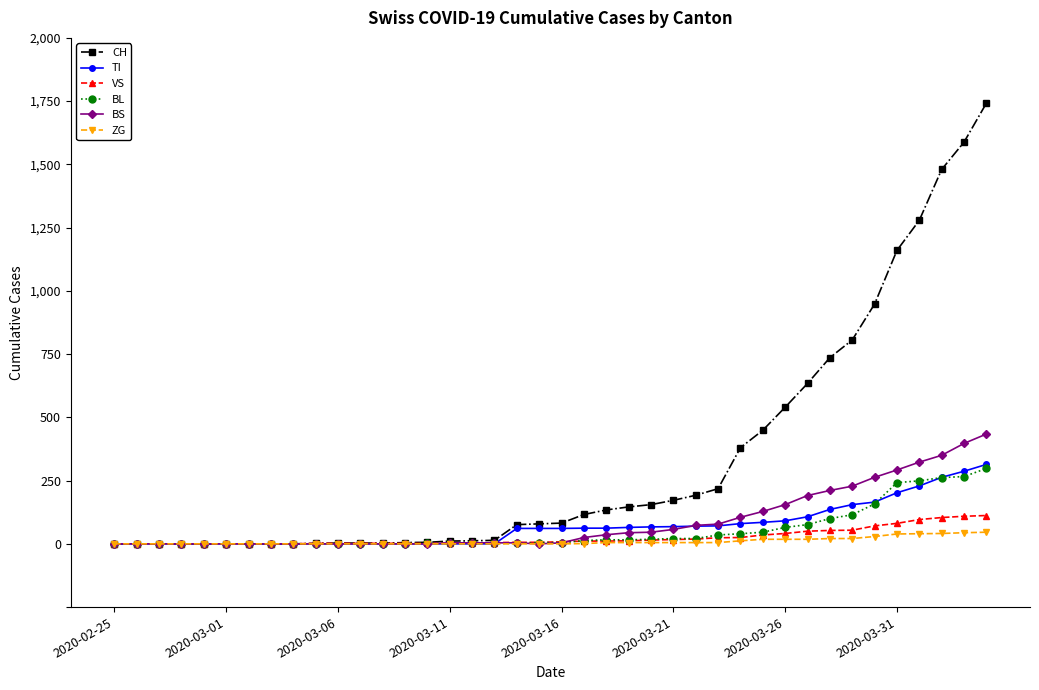

How many lines are shown in the chart?

6